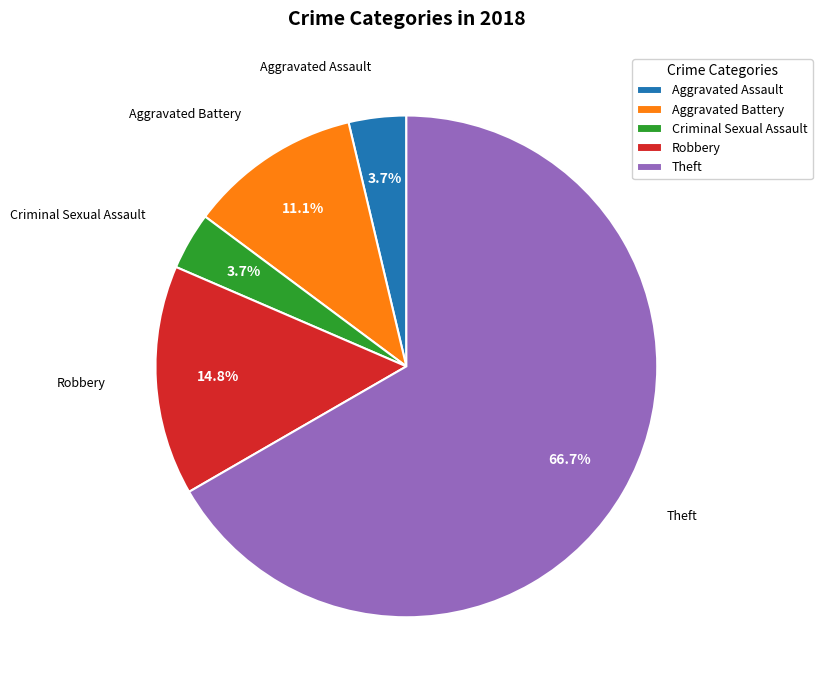

The Theft slice represents 78% of the pie. True or false?

False